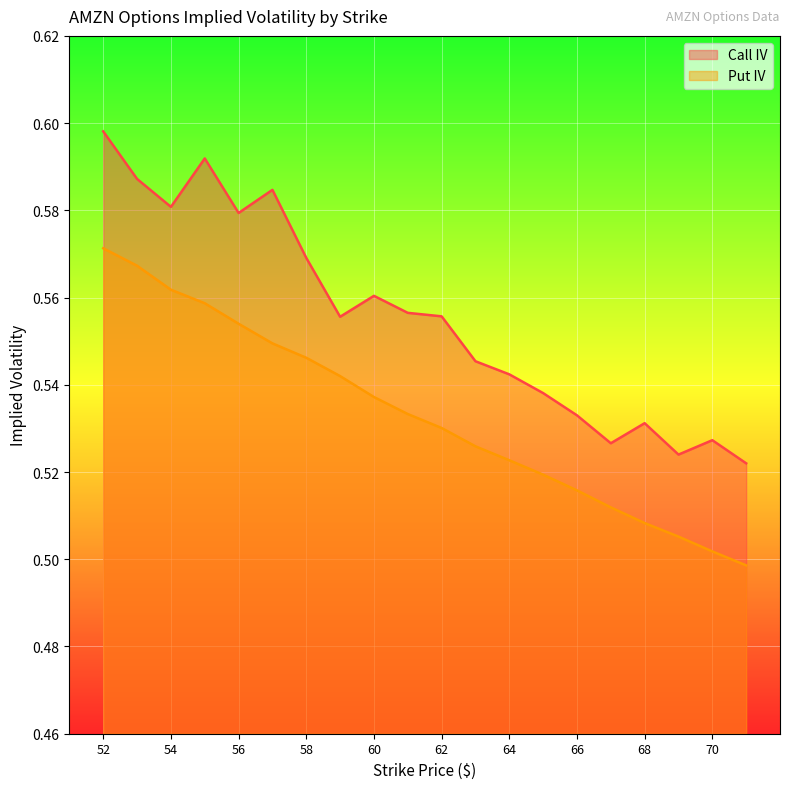

Between 60 and 67, which series saw the biggest shift?

Call IV